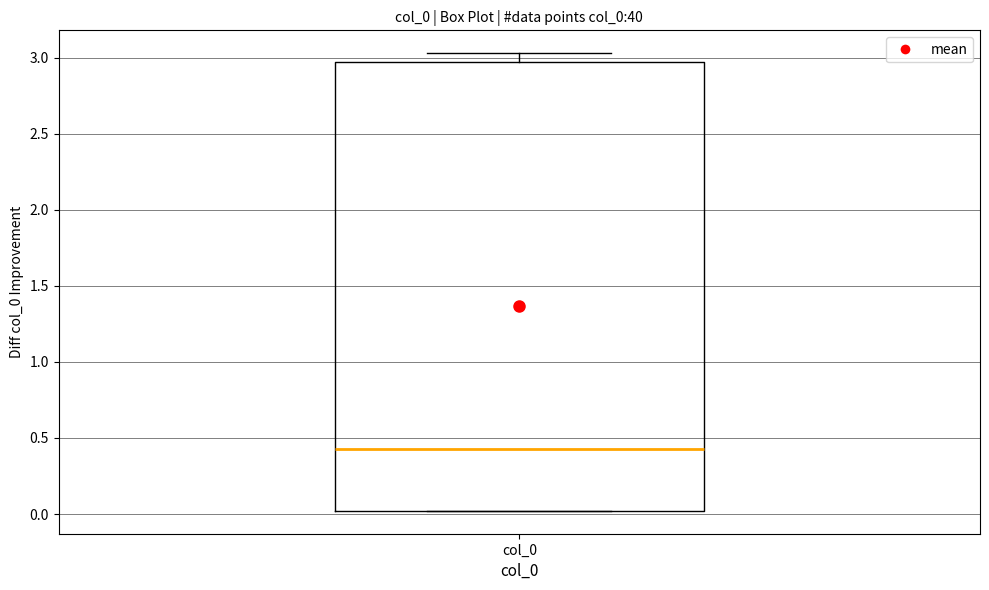

Where does the upper whisker of the box for col_0 end on the y-axis? The values are not printed on the chart, so give them approximately, as read against the axis.

3.05